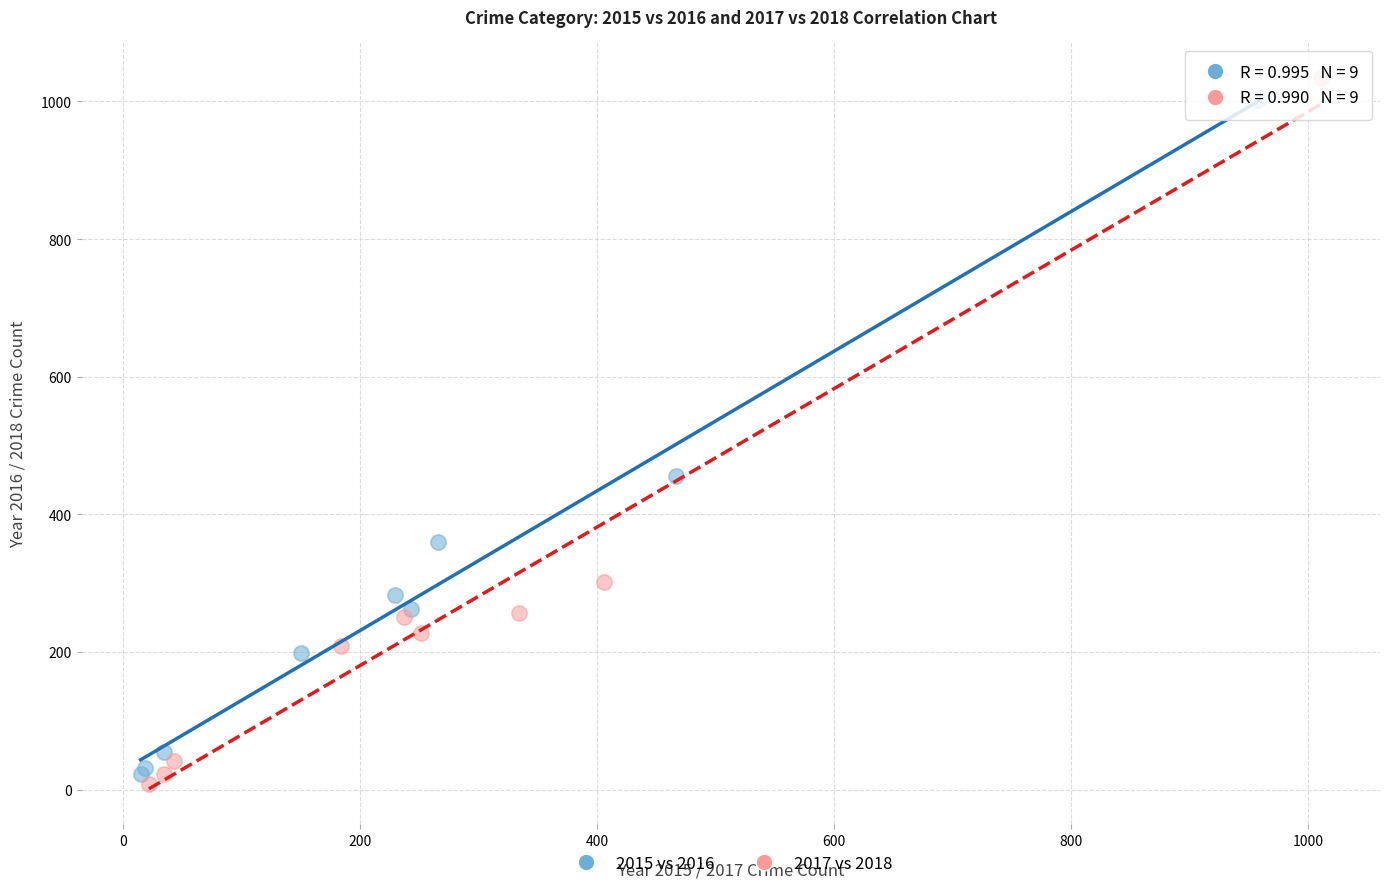

Which series has the largest Y range (max minus min)?

2017 vs 2018